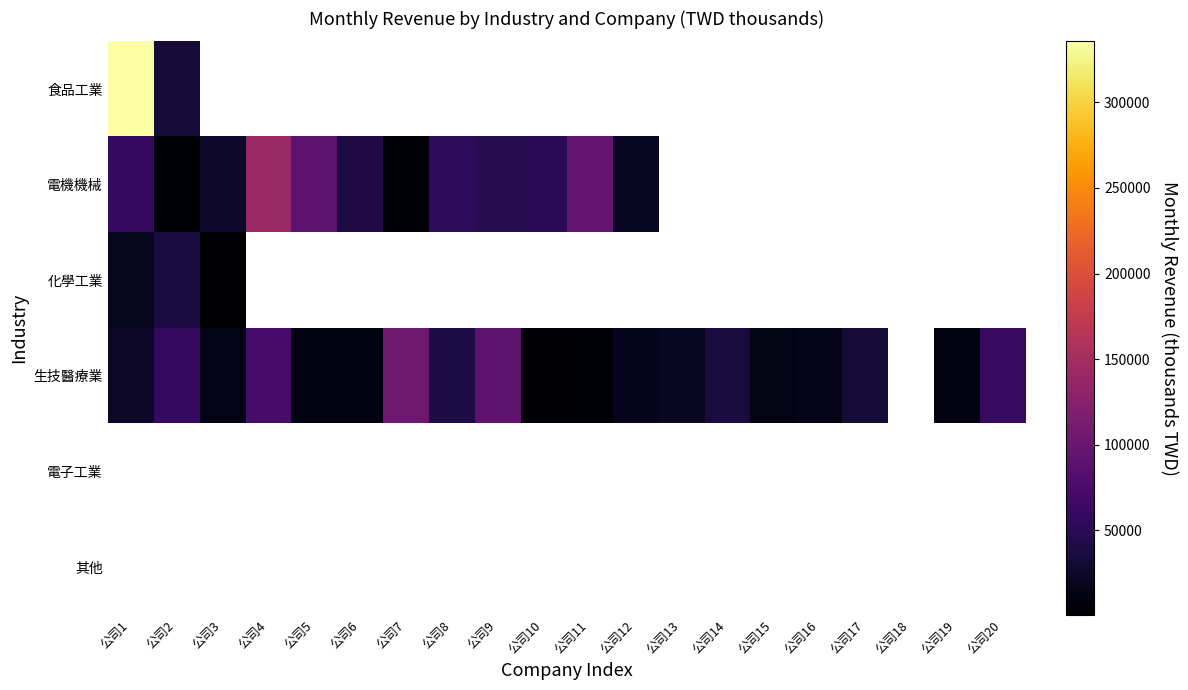

List the series in order of their peak value, lowest first.

化學工業, 生技醫療業, 電機機械, 食品工業, 電子工業, 其他